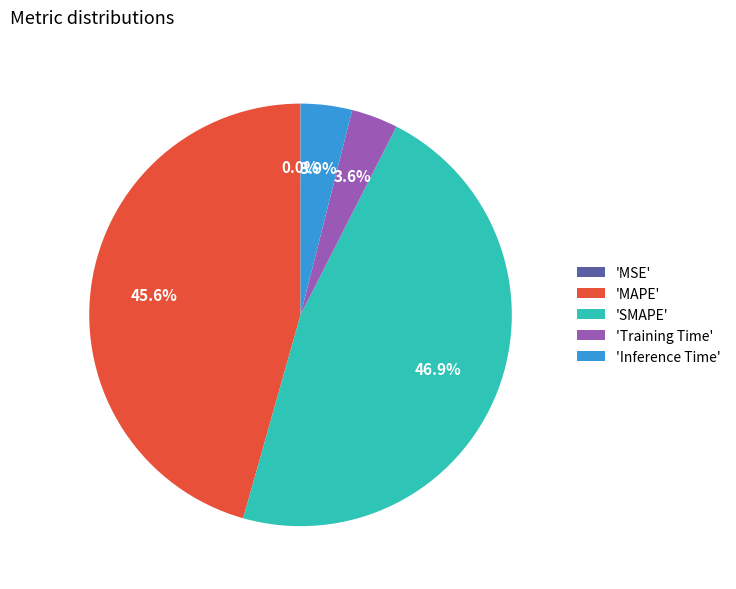

Which category has the biggest portion of the pie?

'SMAPE'